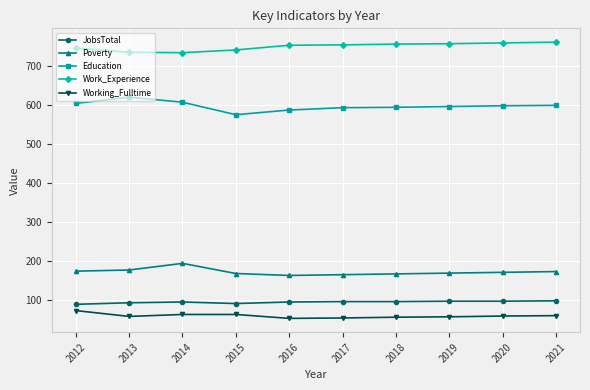

How many distinct data groups are displayed?

5